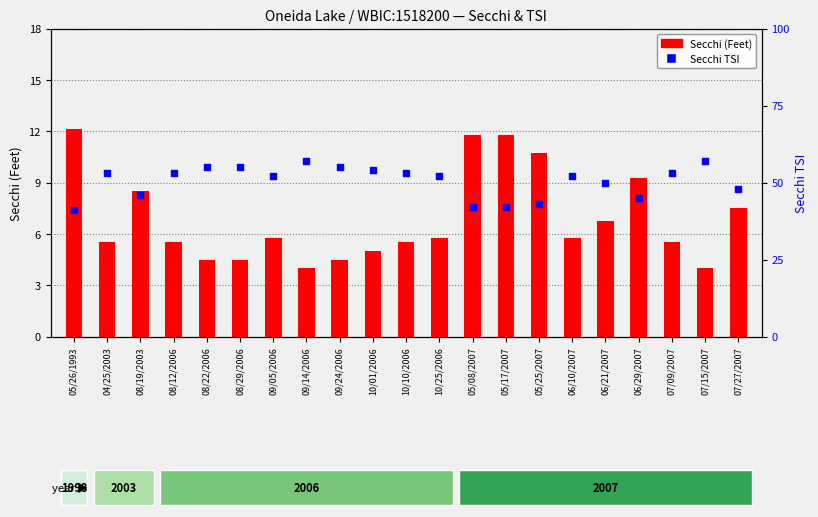

Which series has the largest Y range (max minus min)?

Secchi TSI